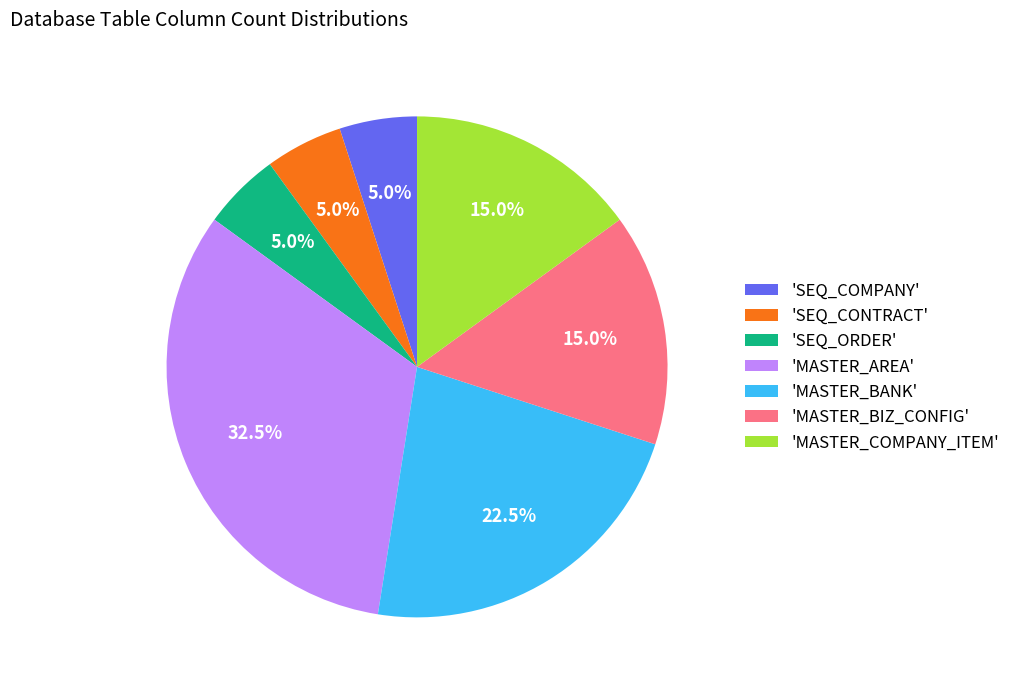

What percentage is NOT represented by 'SEQ_COMPANY'?

95.0%